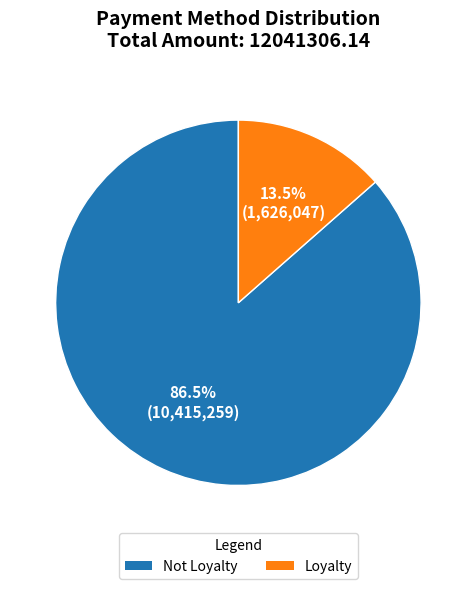

Which category has the smallest portion of the pie?

Loyalty